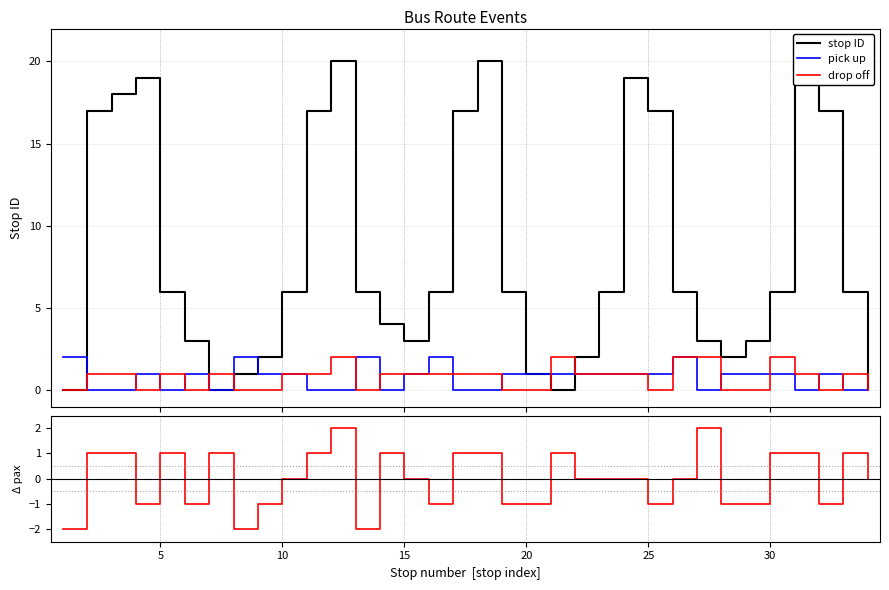

Where is pick up nearest to the value 1?

15